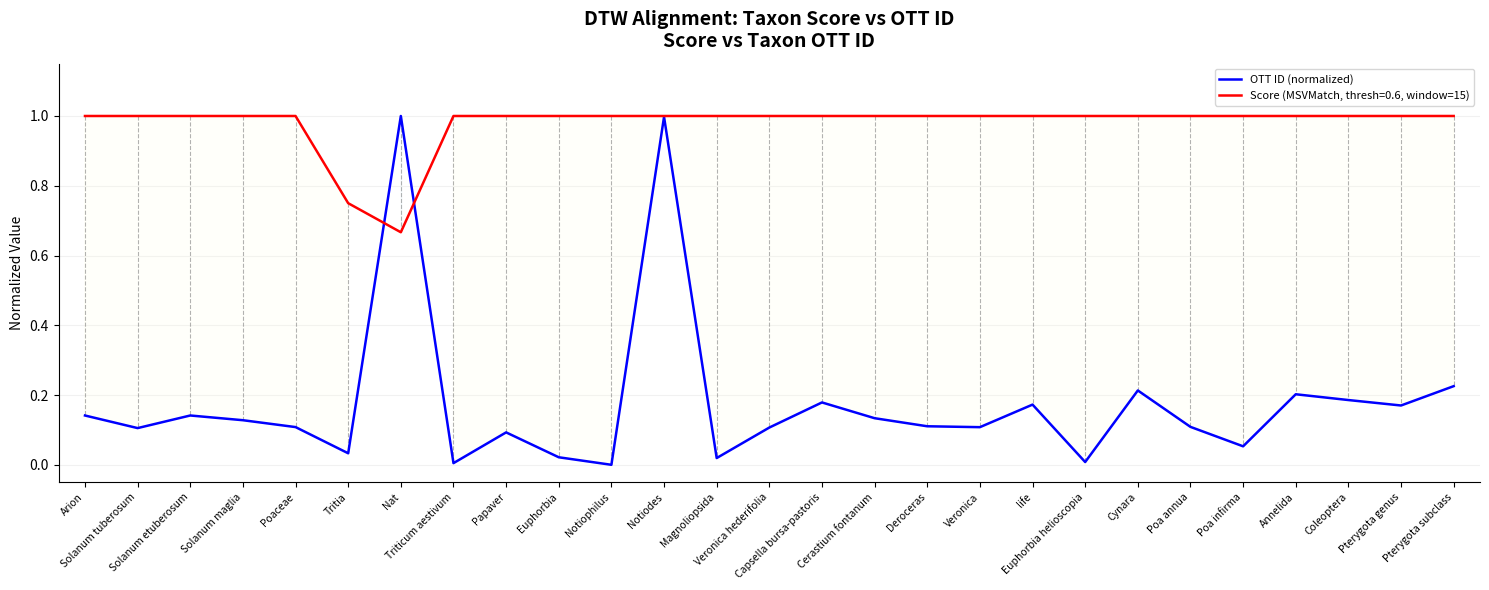

How many lines are shown in the chart?

1